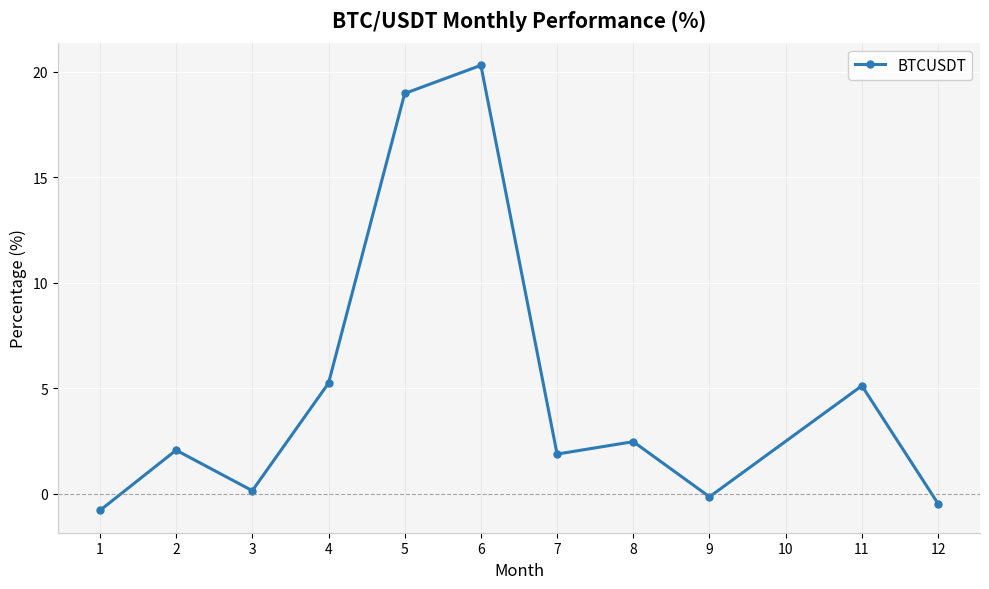

What is the sum of all values?

54.8